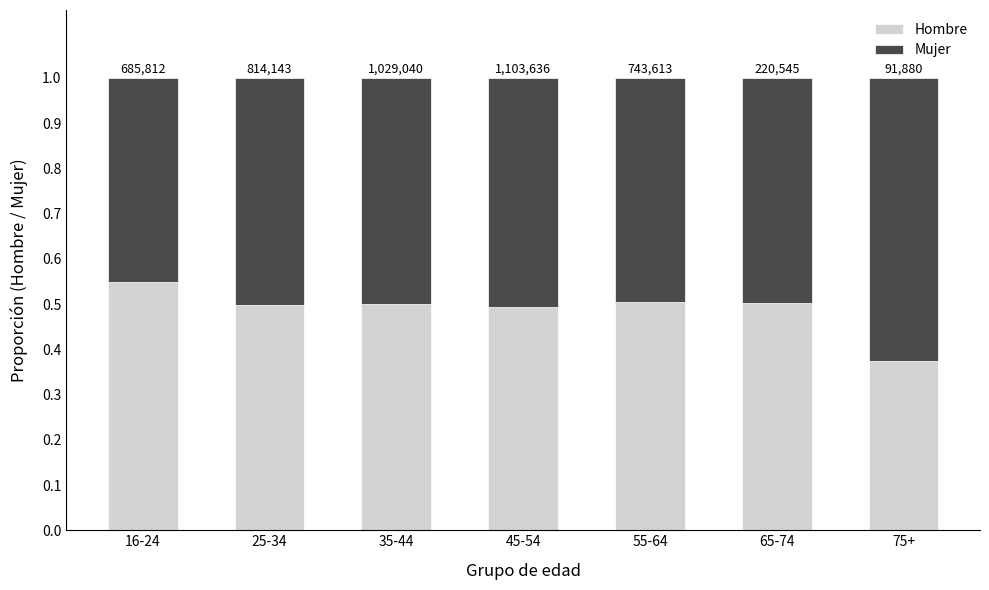

Rank the series at 35-44 from lowest to highest value.

Mujer, Hombre